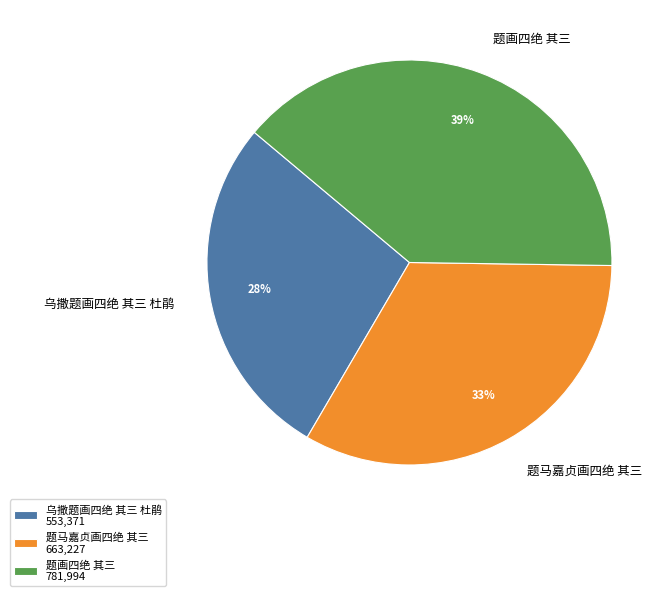

To the nearest percent, what percentage of the pie is 乌撒题画四绝 其三 杜鹃?

28%